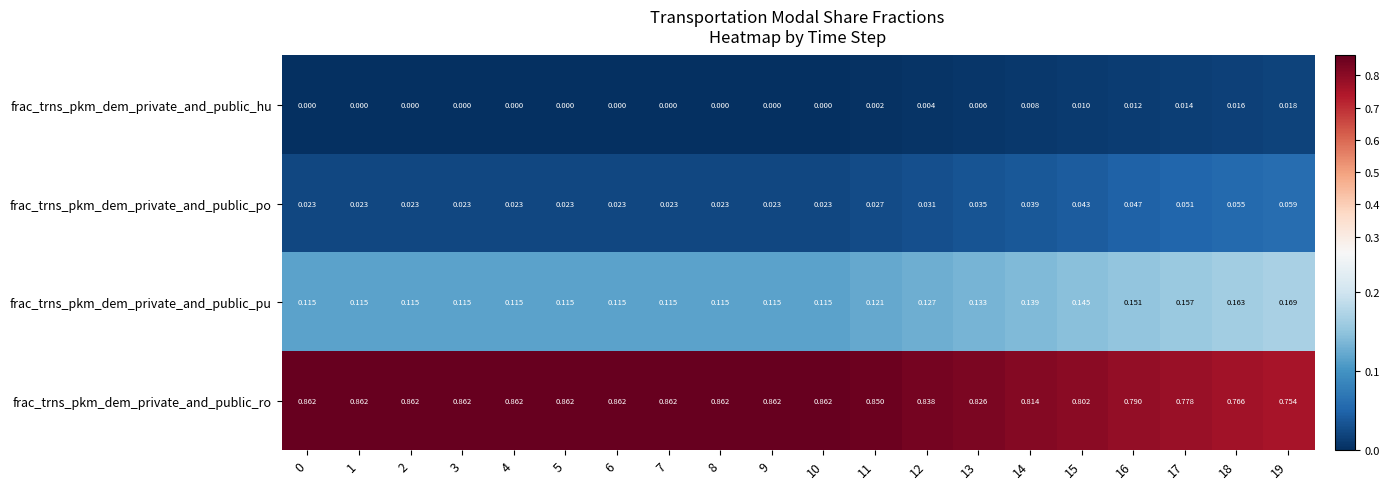

Which series has the widest spread of values?

frac_trns_pkm_dem_private_and_public_ro